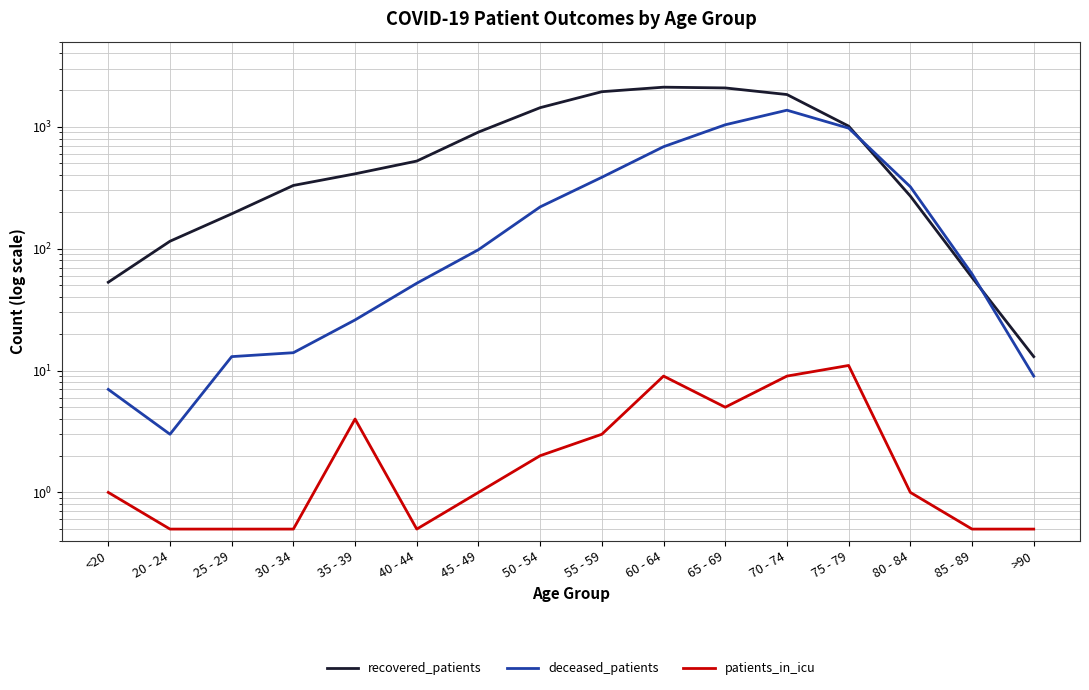

The value of deceased_patients at 40 - 44 is 52.0. True or false?

True